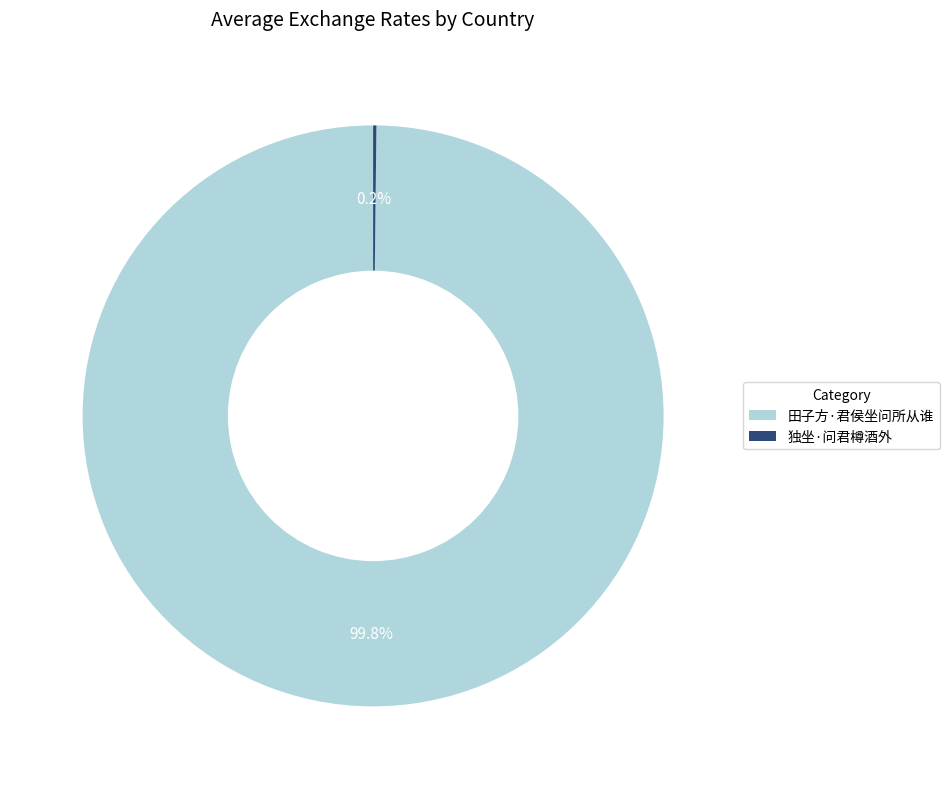

Which category has the biggest portion of the pie?

田子方·君侯坐问所从谁